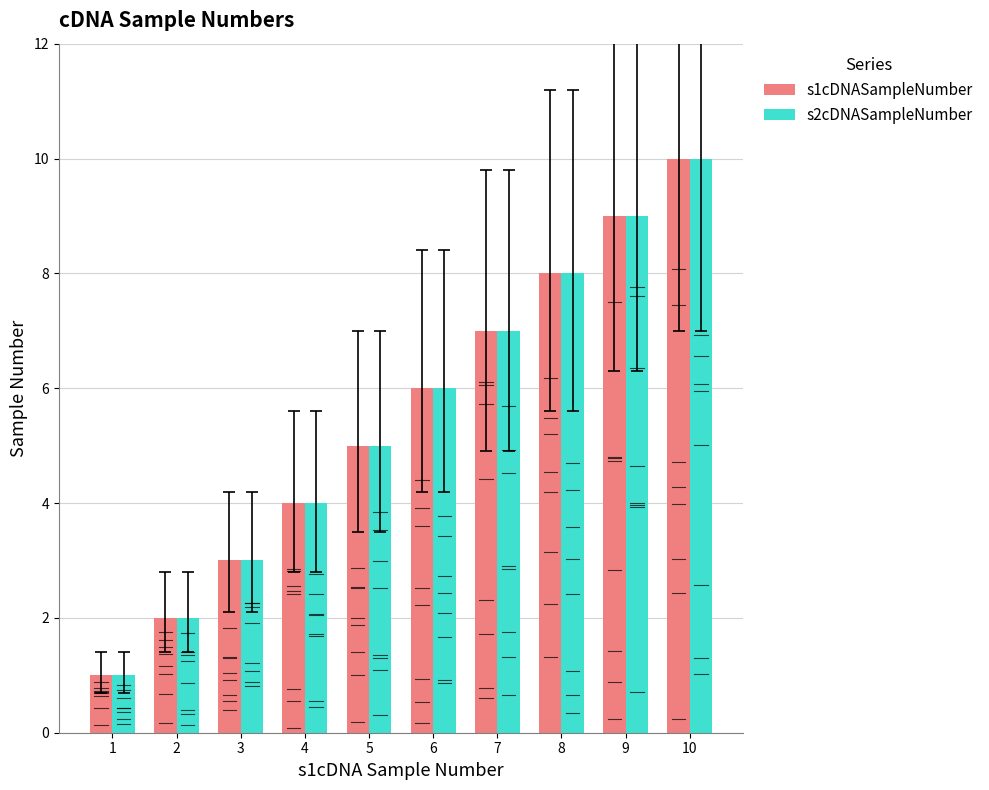

Reading right to left, what are all the values shown in this chart?

s1cDNASampleNumber: 10=10	9=9	8=8	7=7	6=6	5=5	4=4	3=3	2=2	1=1
s2cDNASampleNumber: 10=10	9=9	8=8	7=7	6=6	5=5	4=4	3=3	2=2	1=1